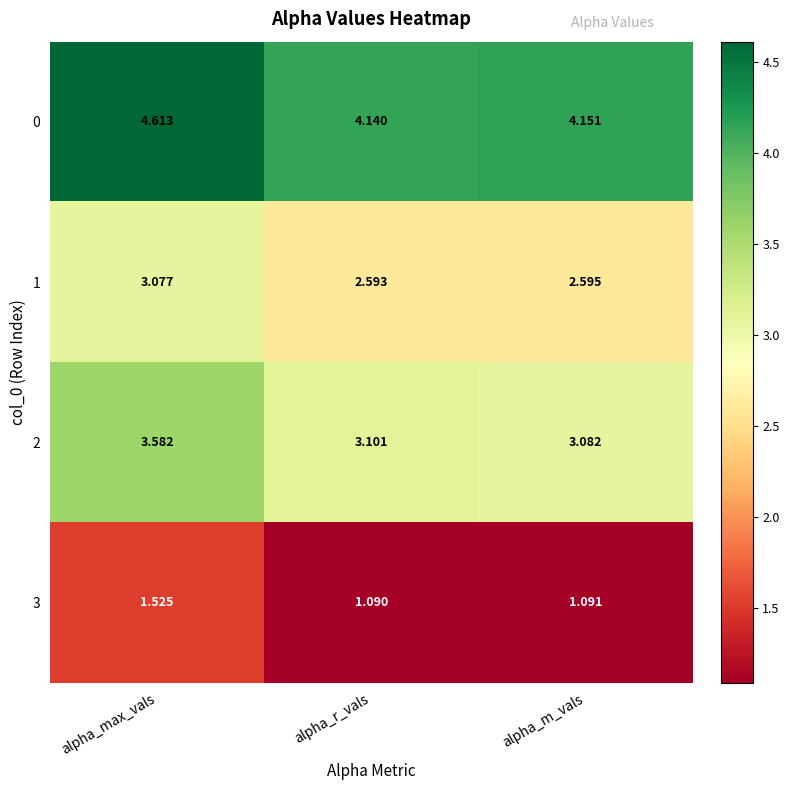

At which category does the chart reach its peak across all series?

alpha_max_vals